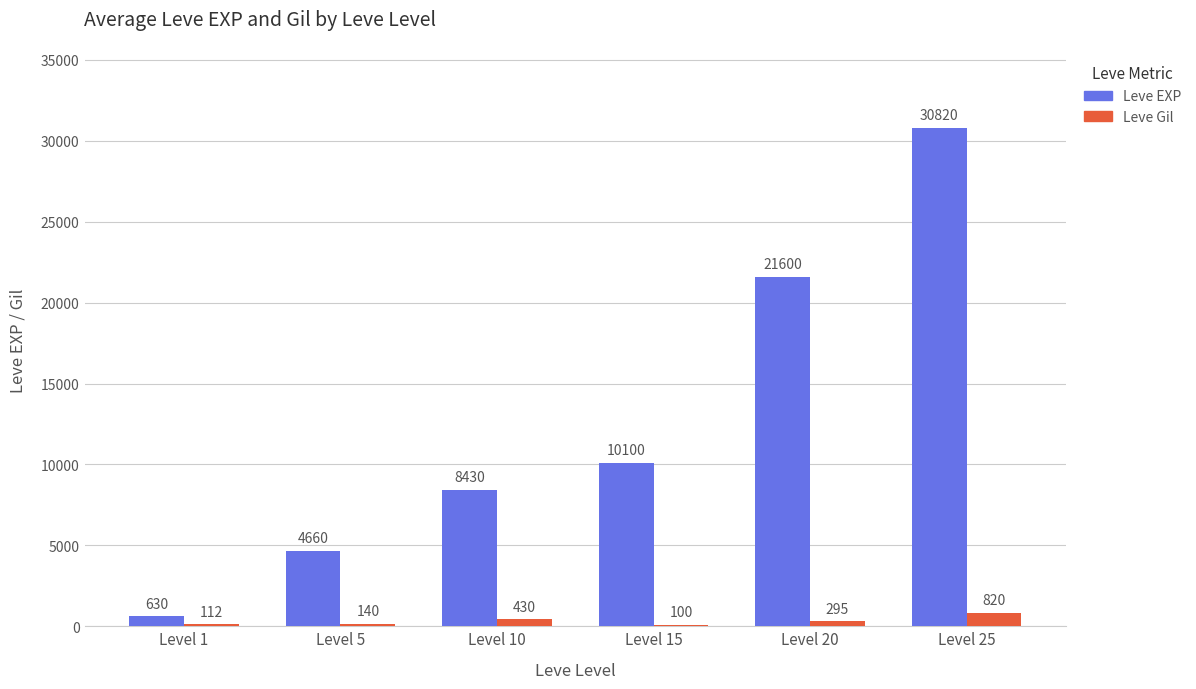

Read the Leve EXP value at Level 1, to the nearest 100.

600